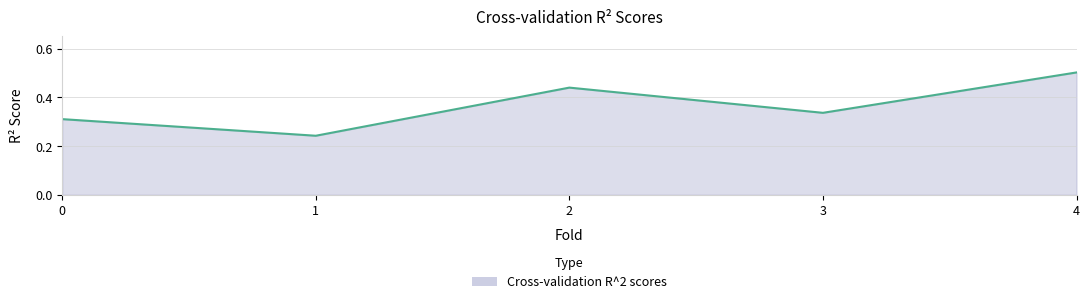

At which label is the value closest to 0?

1